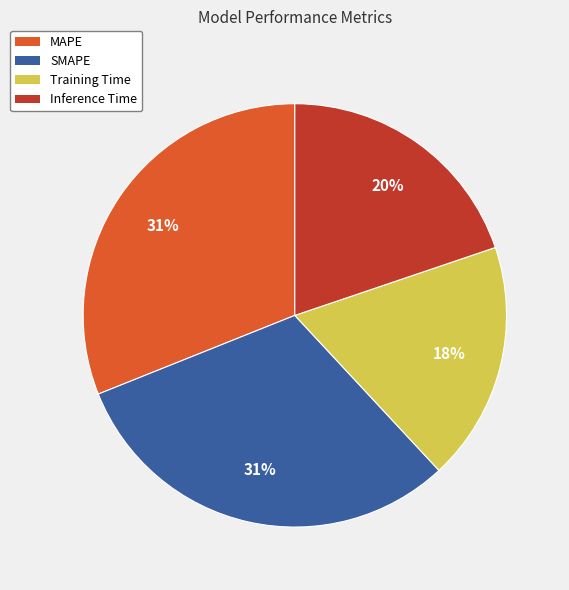

To the nearest percent, what percentage of the pie is Inference Time?

20%